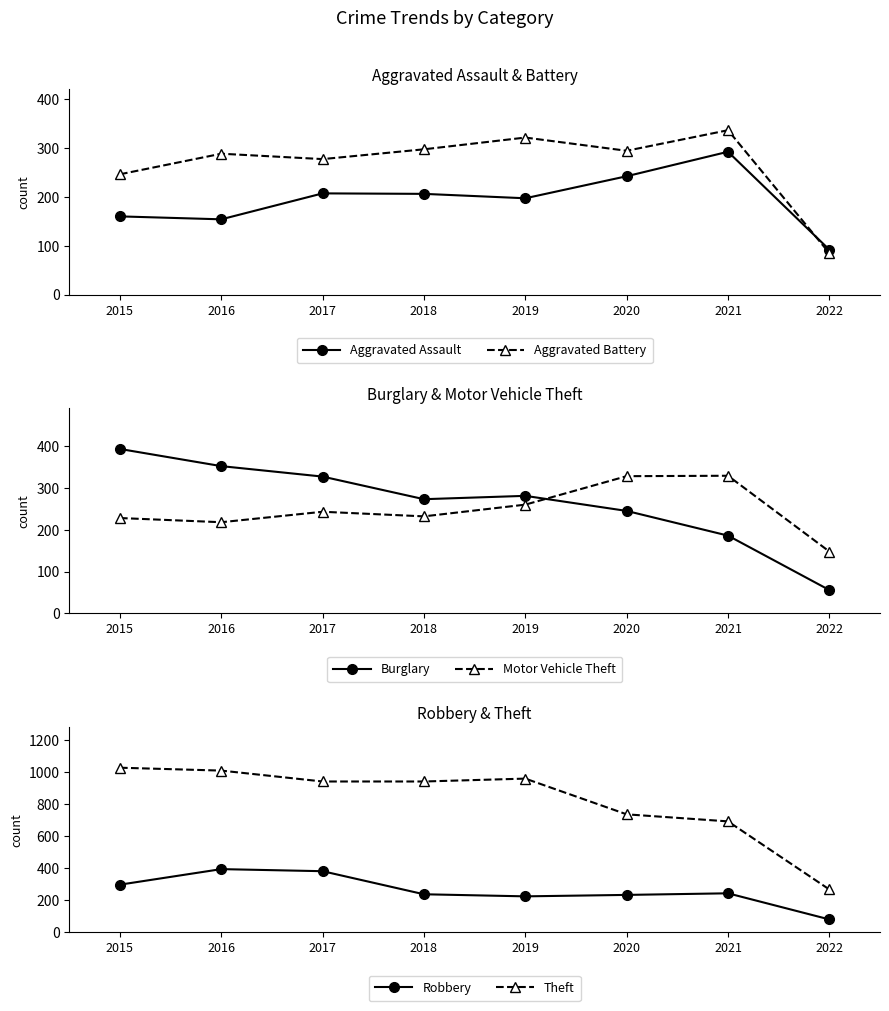

Does the chart have visible grid lines?

No